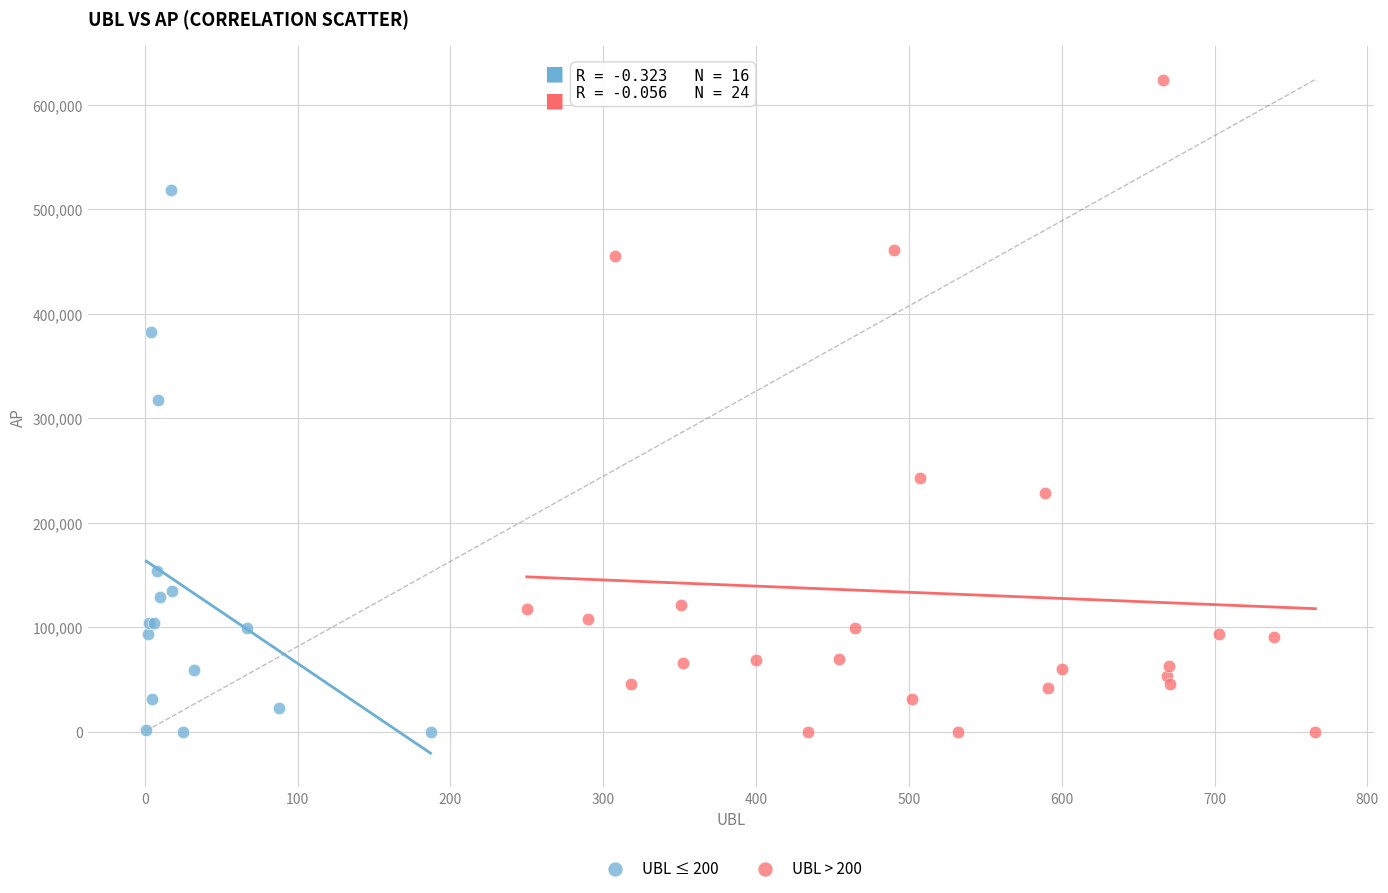

Which series has the largest Y range (max minus min)?

UBL > 200